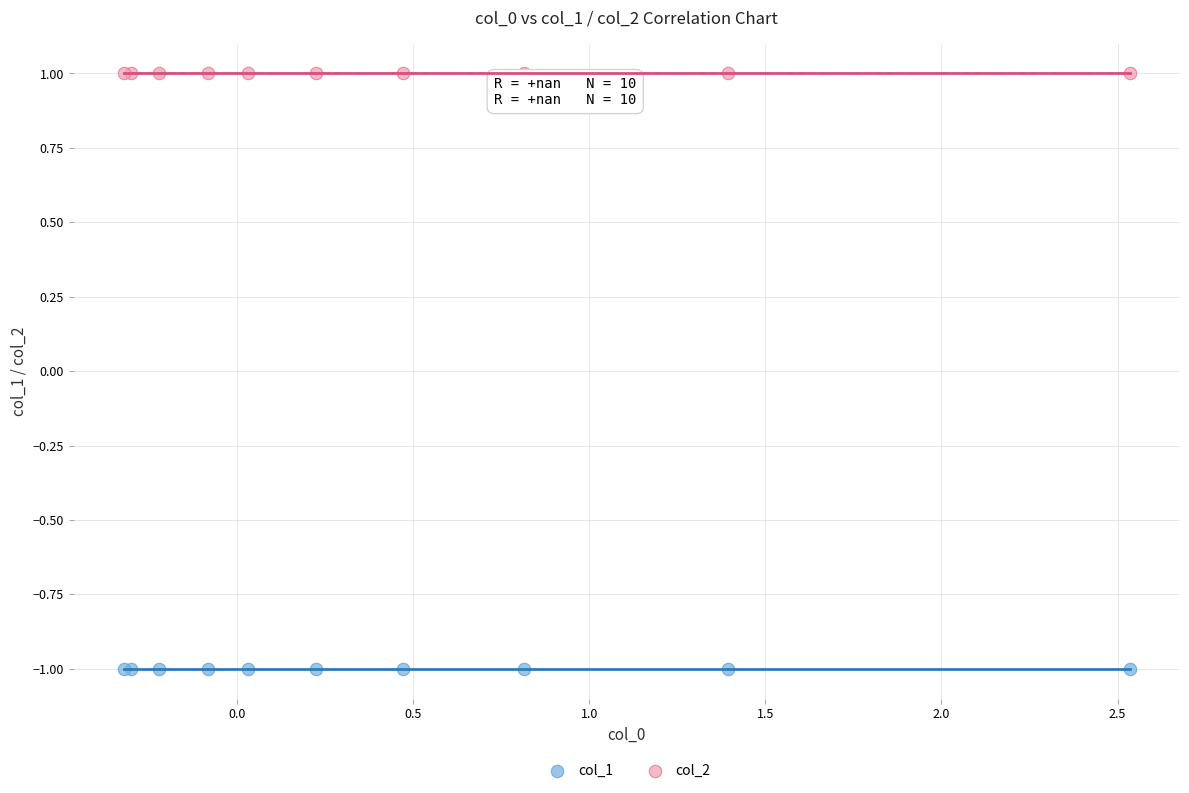

Which series contains the lowest Y value?

col_1